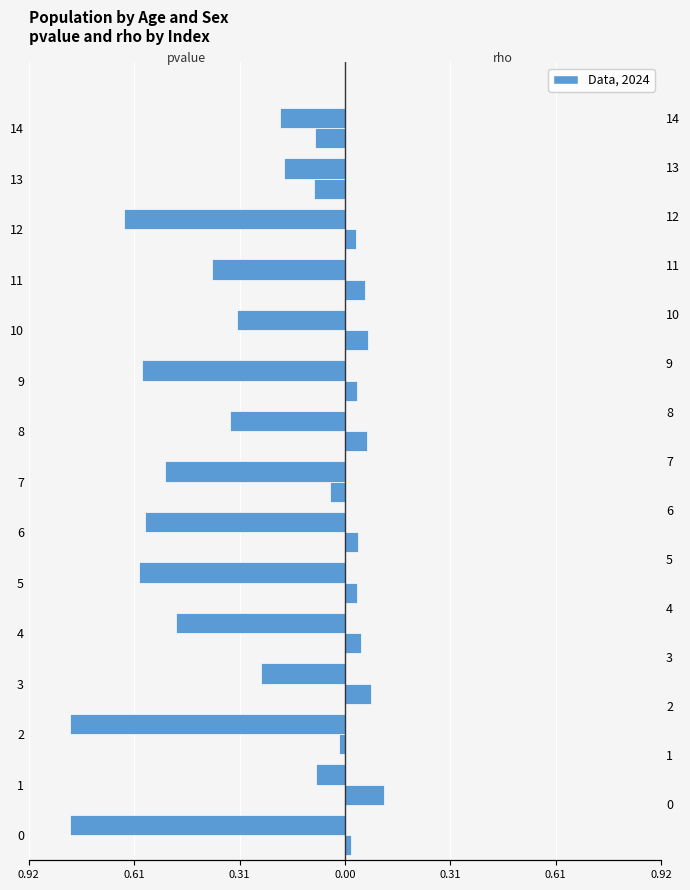

List the series in order of their overall mean, highest first.

rho, pvalue